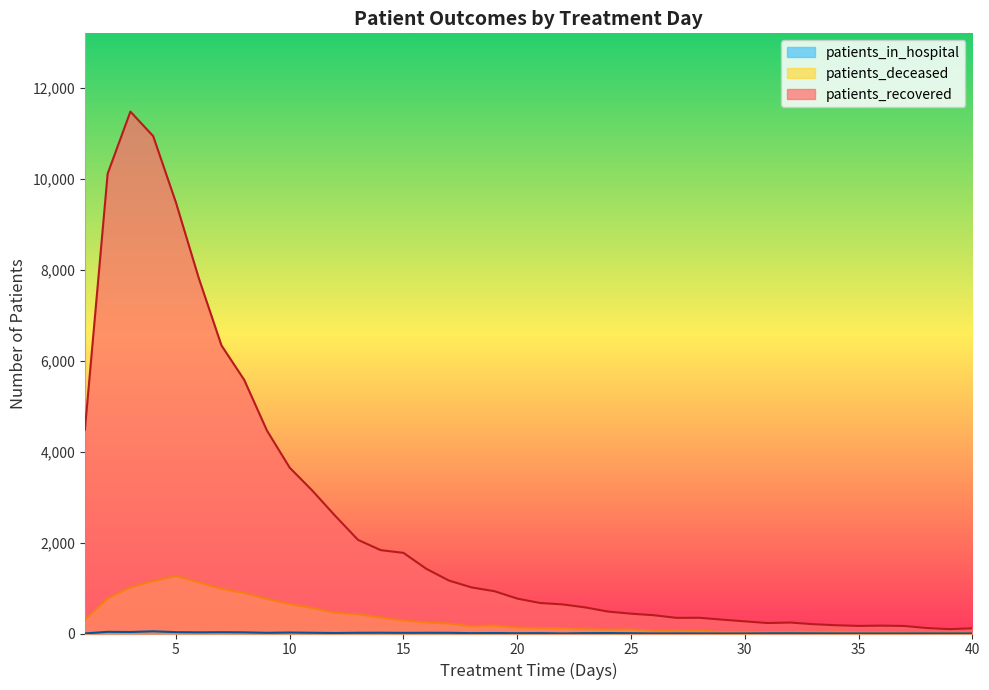

Which has a higher value, 11 or 33?

11